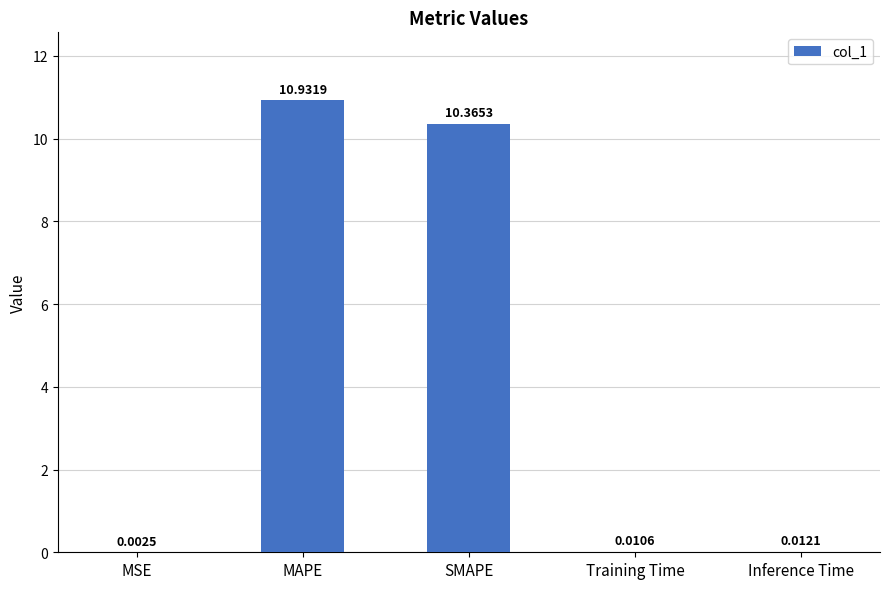

At which label is the value closest to 5?

Inference Time